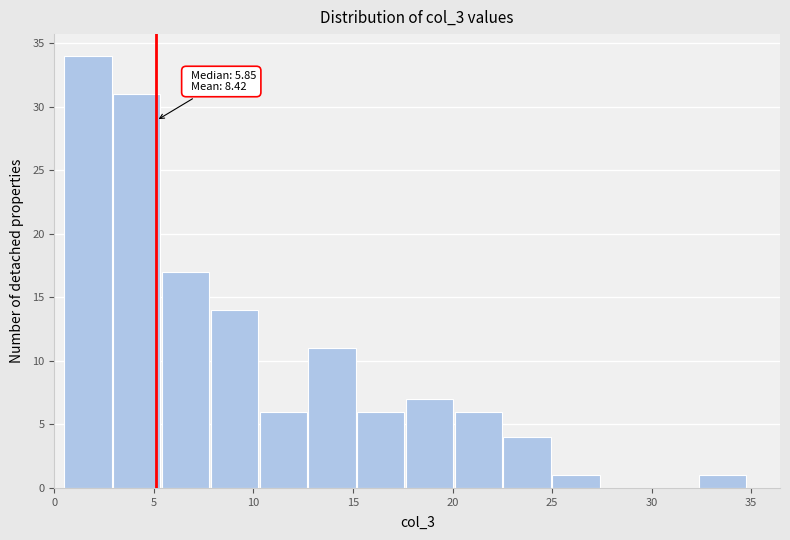

Over which range of the x-axis is the bar tallest?

0.5 to 3.0